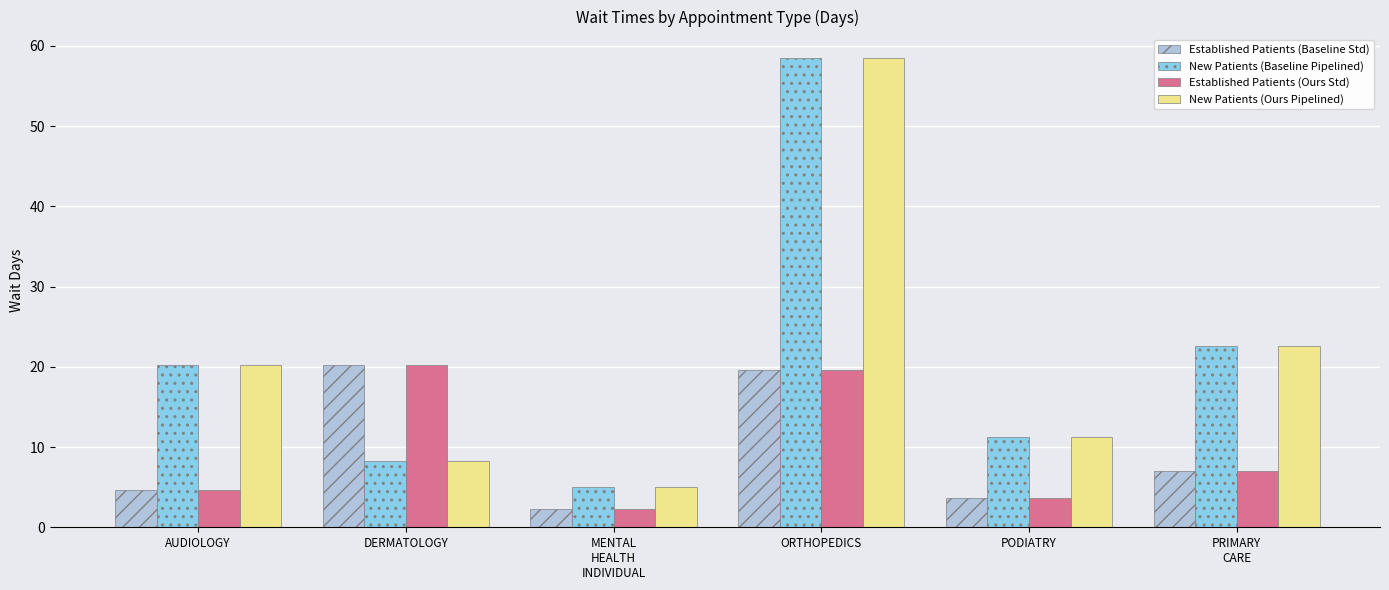

List the labels in order of New Patients (Ours Pipelined) value, smallest first.

MENTAL
HEALTH
INDIVIDUAL, DERMATOLOGY, PODIATRY, AUDIOLOGY, PRIMARY
CARE, ORTHOPEDICS